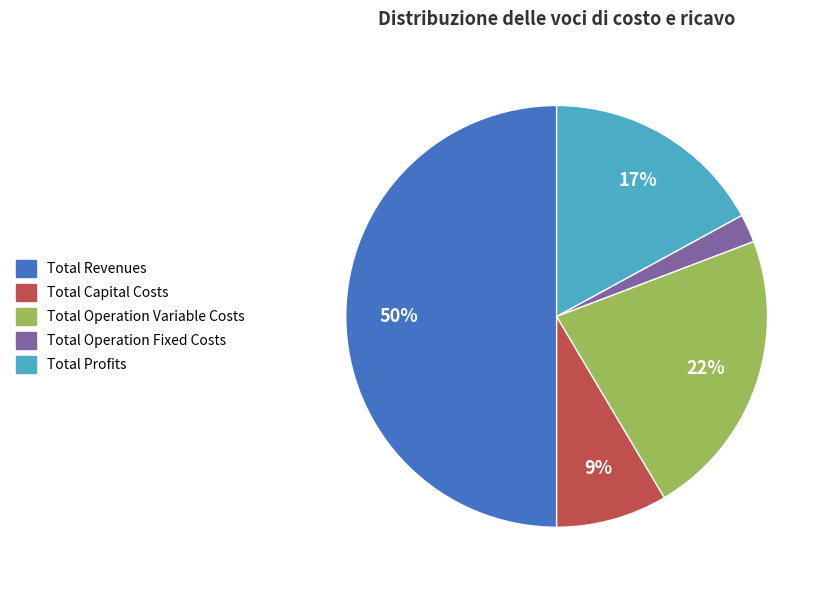

What is the majority slice?

Total Revenues